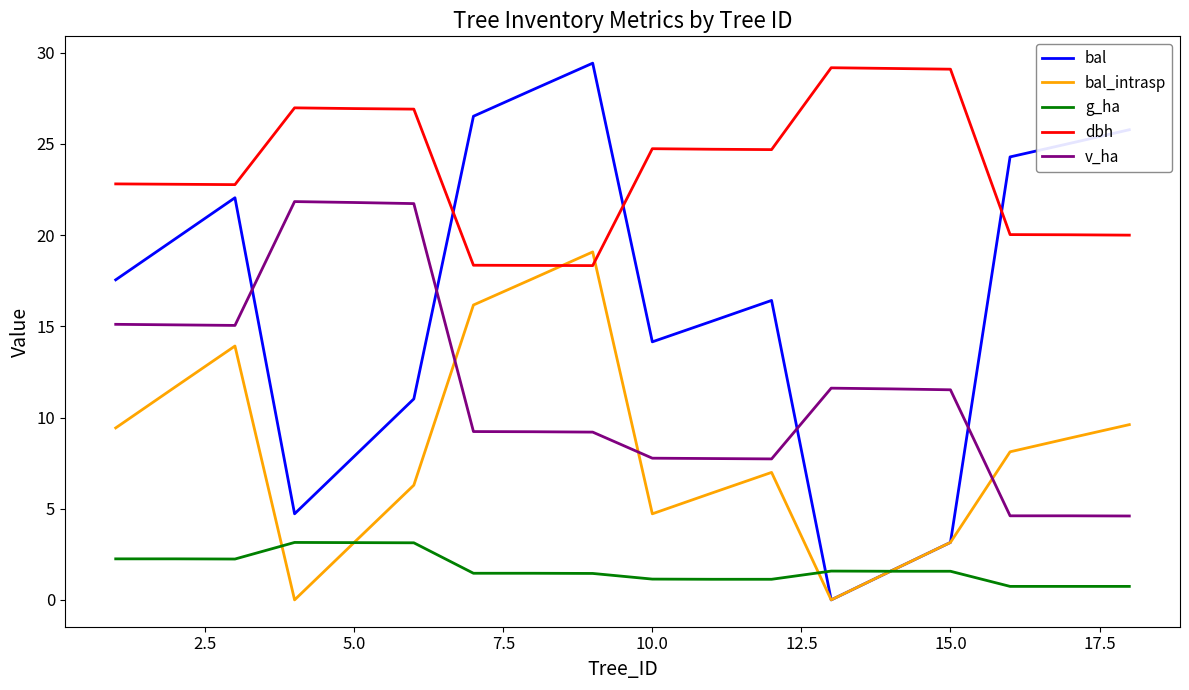

List the series in order of their overall mean, lowest first.

g_ha, bal_intrasp, v_ha, bal, dbh